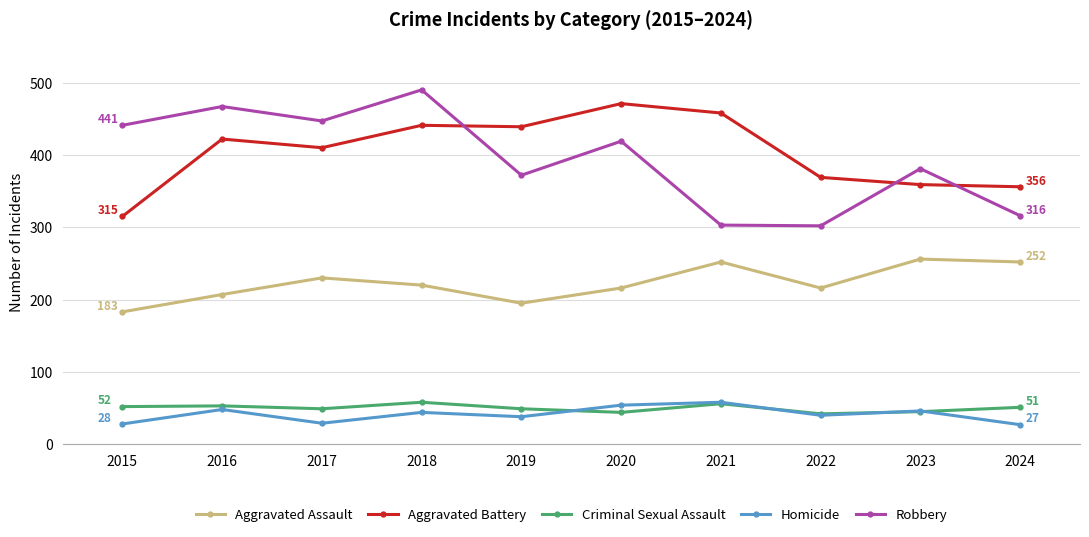

What is the sum of all Robbery values?

3938